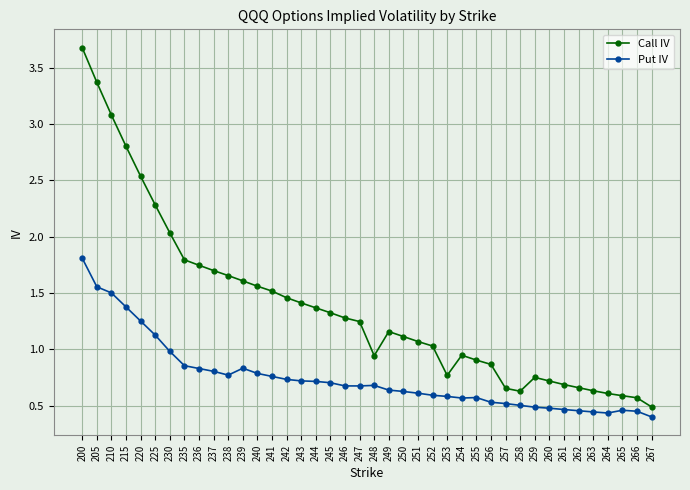

Which category has the lowest value in the Put IV series?

267